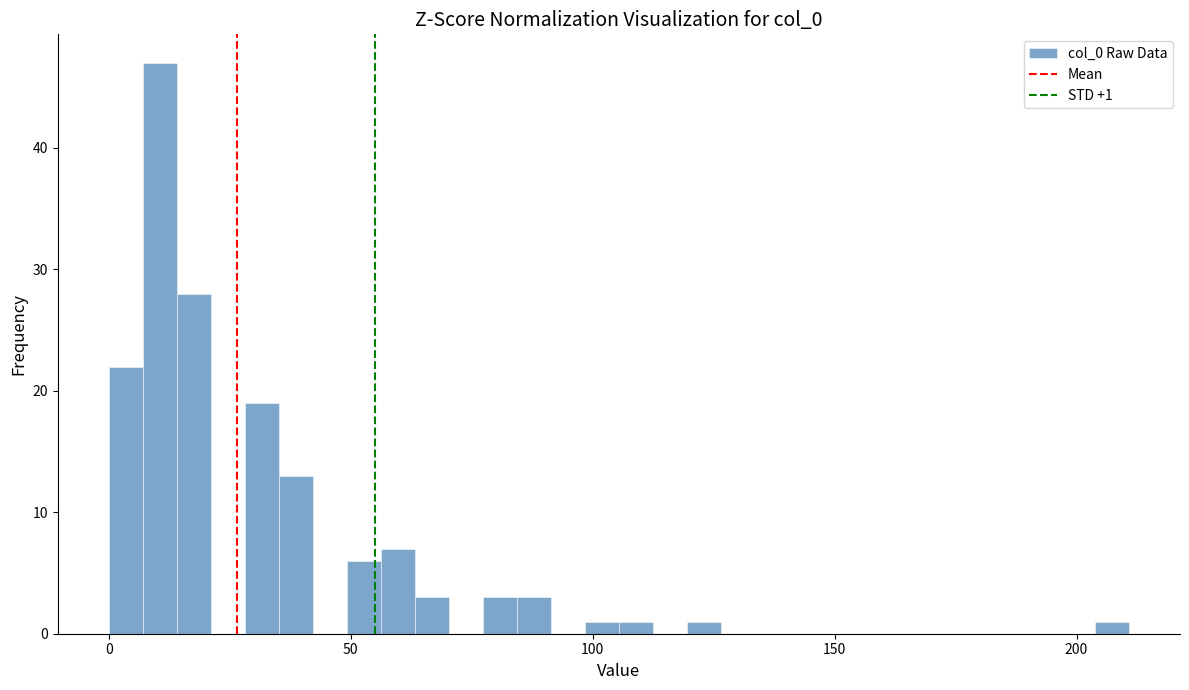

Read against the x-axis, roughly where is the centre of the tallest bar?

10